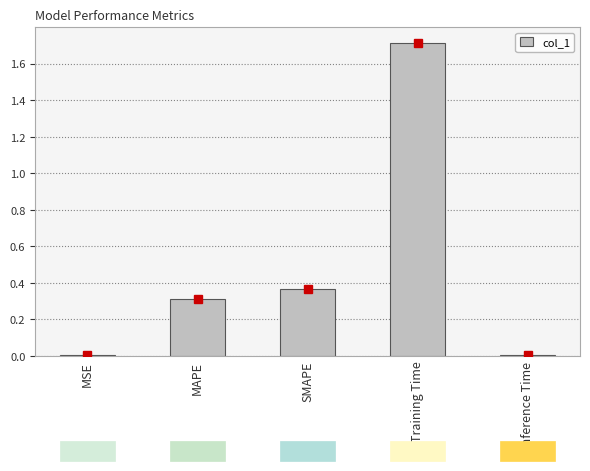

What is the sum of all values?

2.4